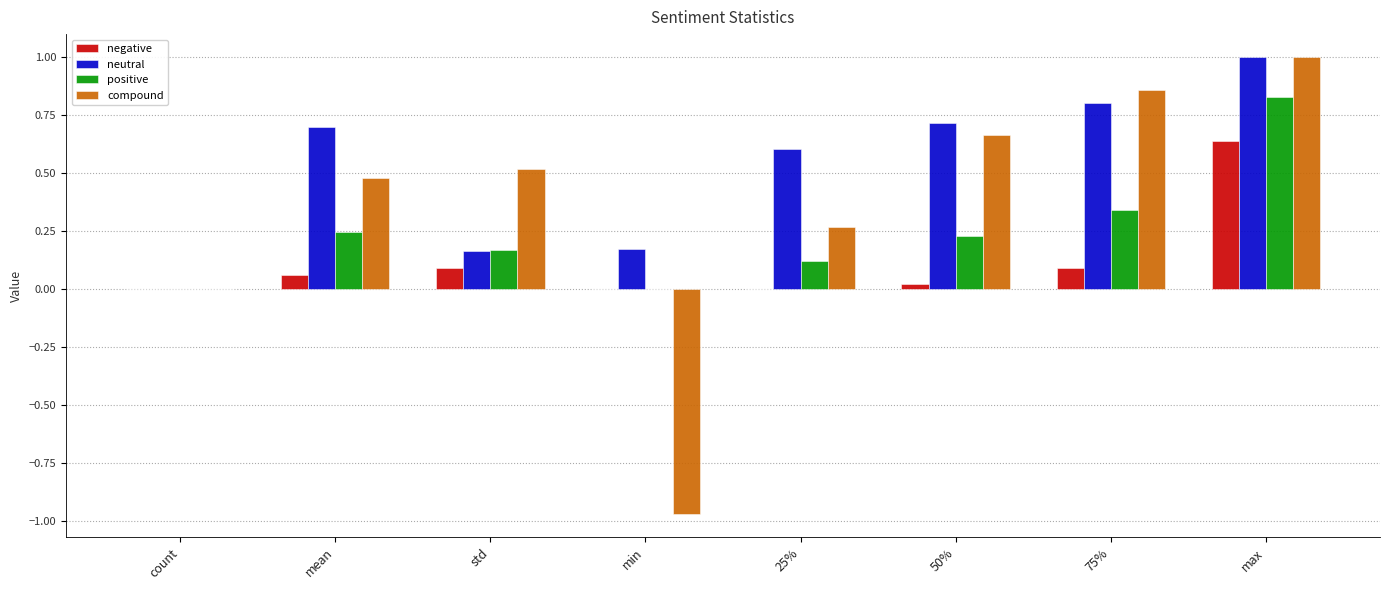

Which series changed the most between count and 25%?

neutral